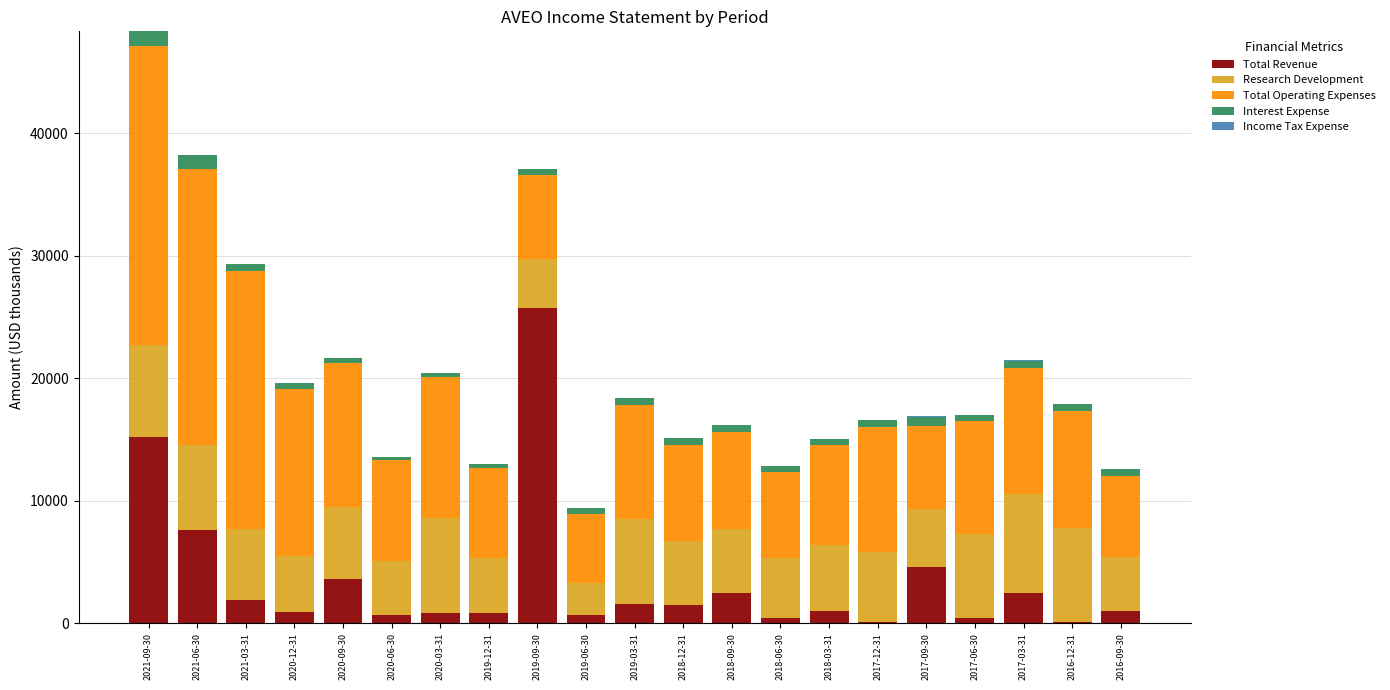

At which label is Total Revenue closest to 12900?

2021-09-30